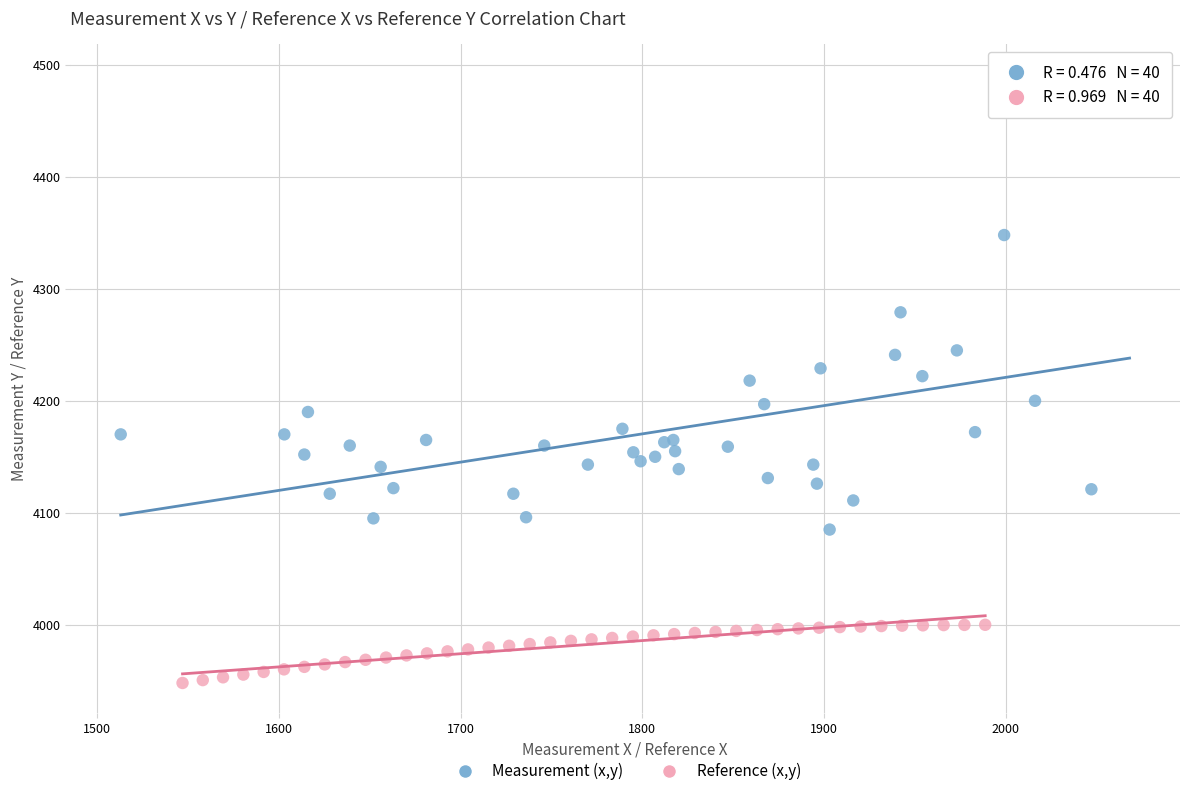

Which series has the widest spread of Y values?

Measurement (x,y)